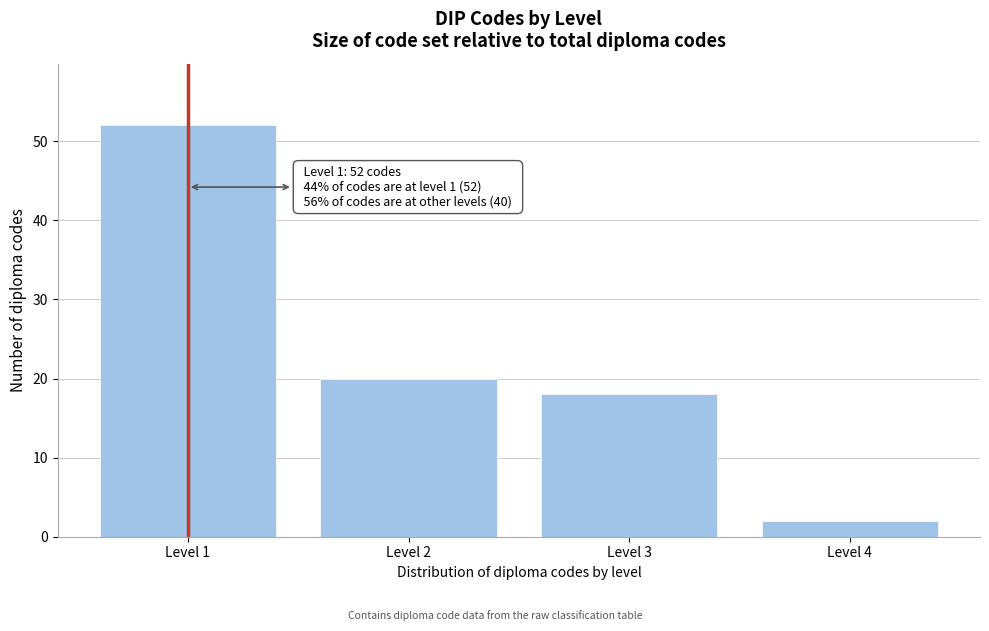

Reading right to left, list all the values displayed in this chart.

2	18	20	52